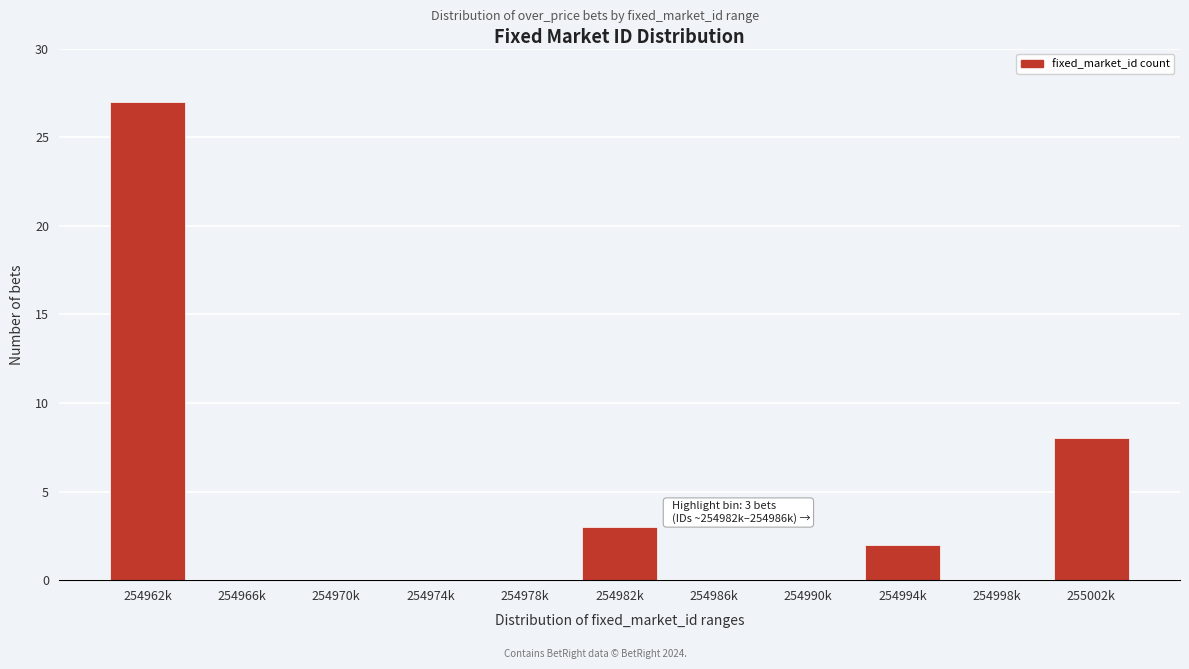

Reading right to left, what are all the values shown in this chart?

255002k=8	254998k=0	254994k=2	254990k=0	254986k=0	254982k=3	254978k=0	254974k=0	254970k=0	254966k=0	254962k=27